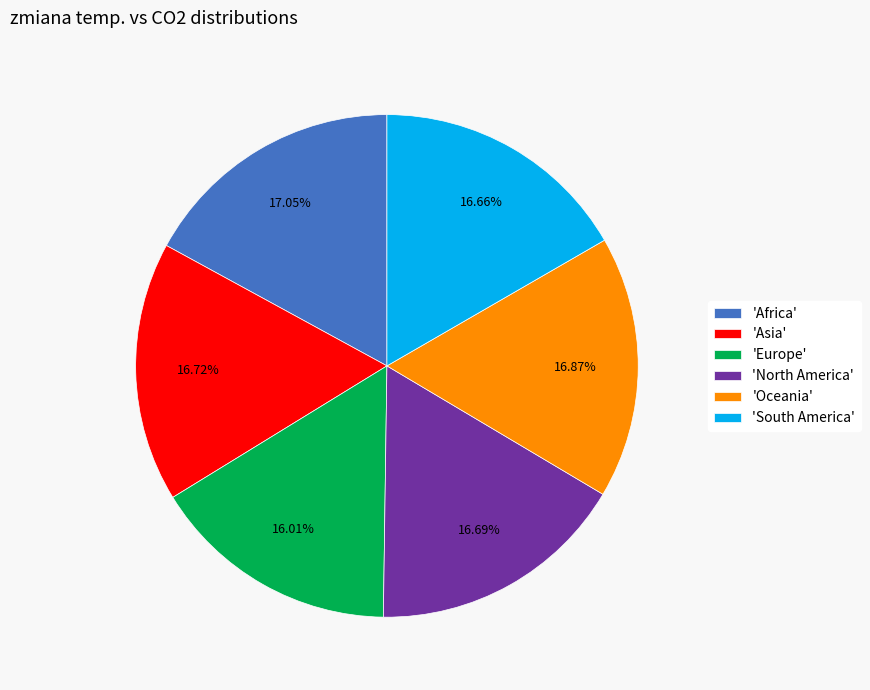

How many slices are in this pie chart?

6